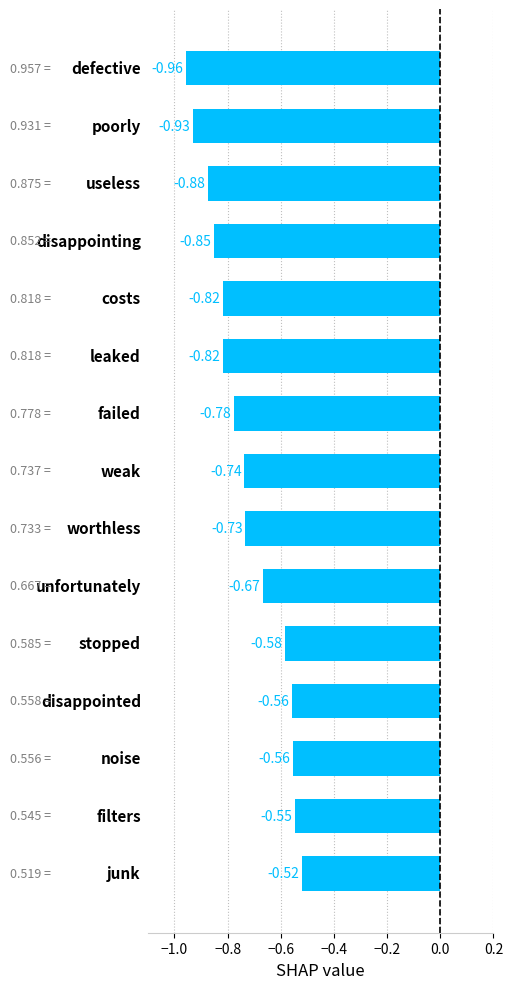

What is the difference between the maximum and minimum values?

0.4